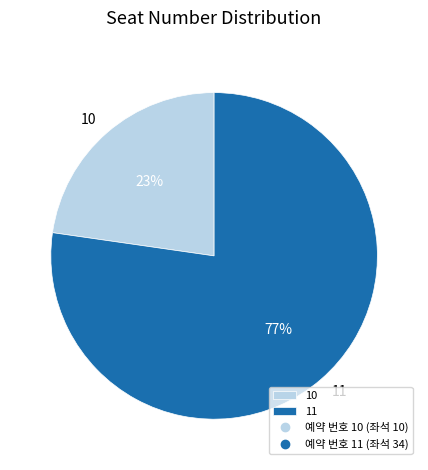

Which category has the biggest portion of the pie?

11